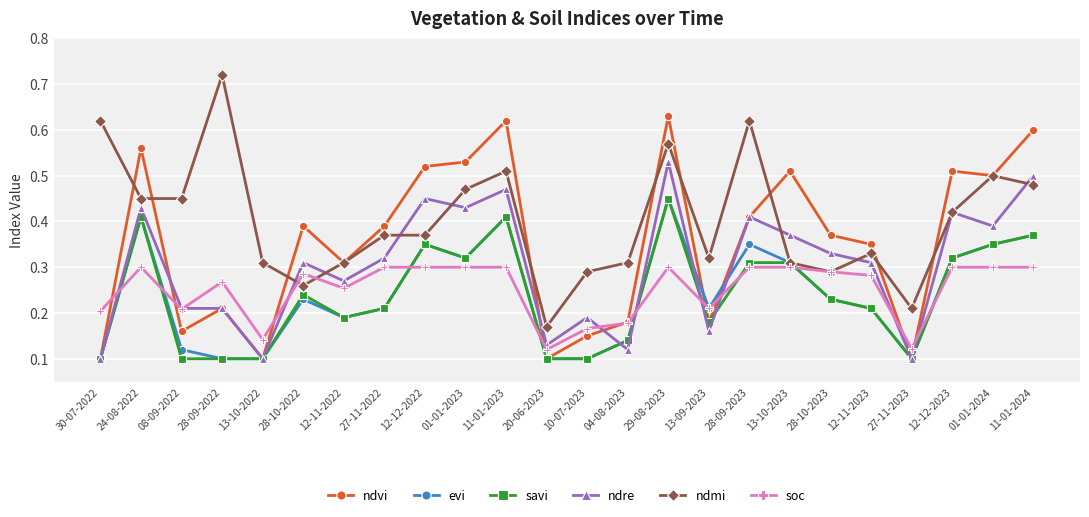

How many ndvi values are between 0 and 1?

24